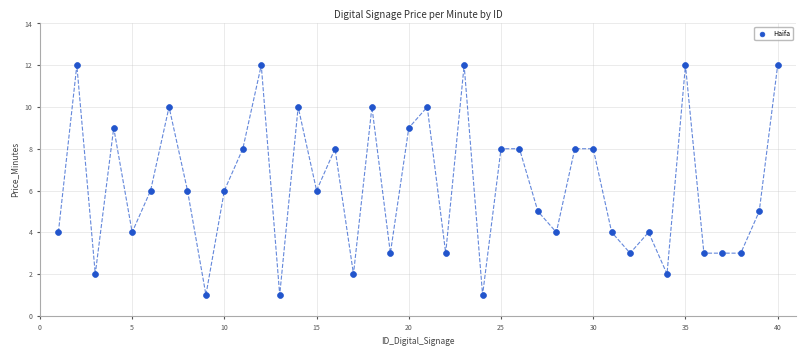

What is the range of Y values (max minus min)?

11